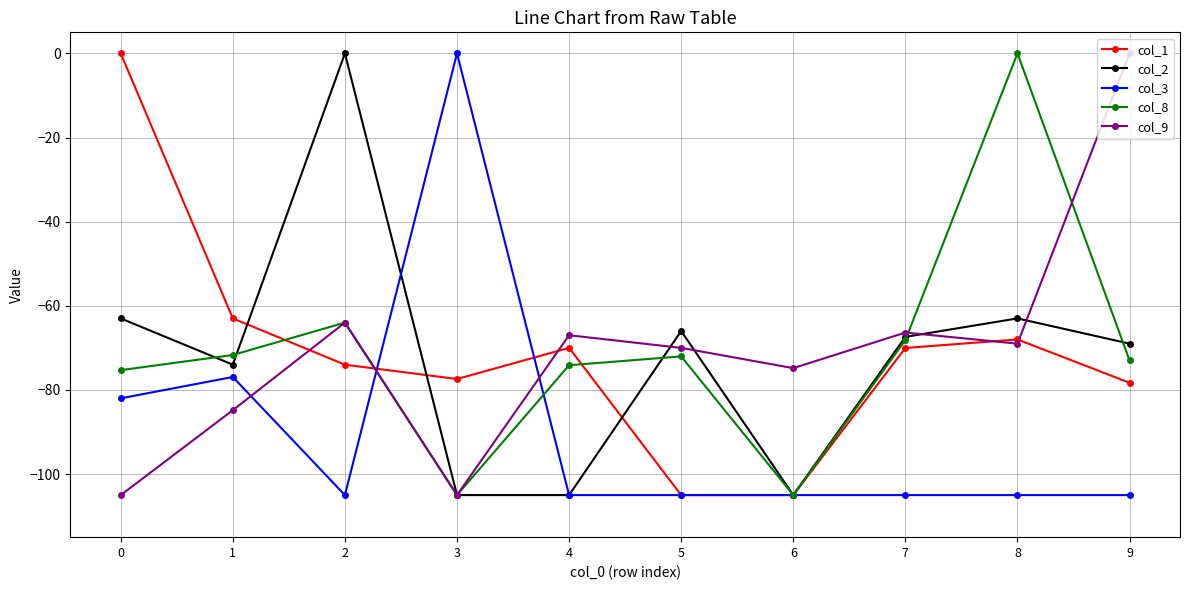

What is the total value across all series at 1?

-370.4